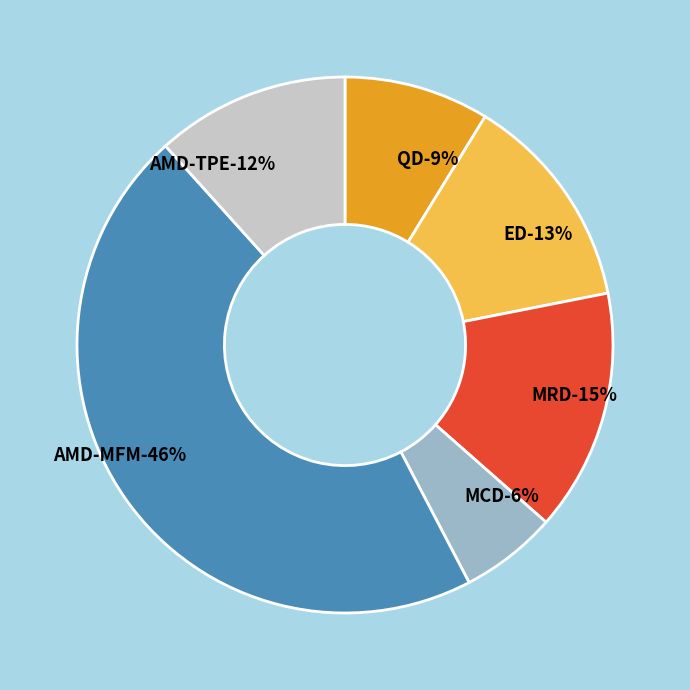

Is it true that MCD is 1% of the pie?

False